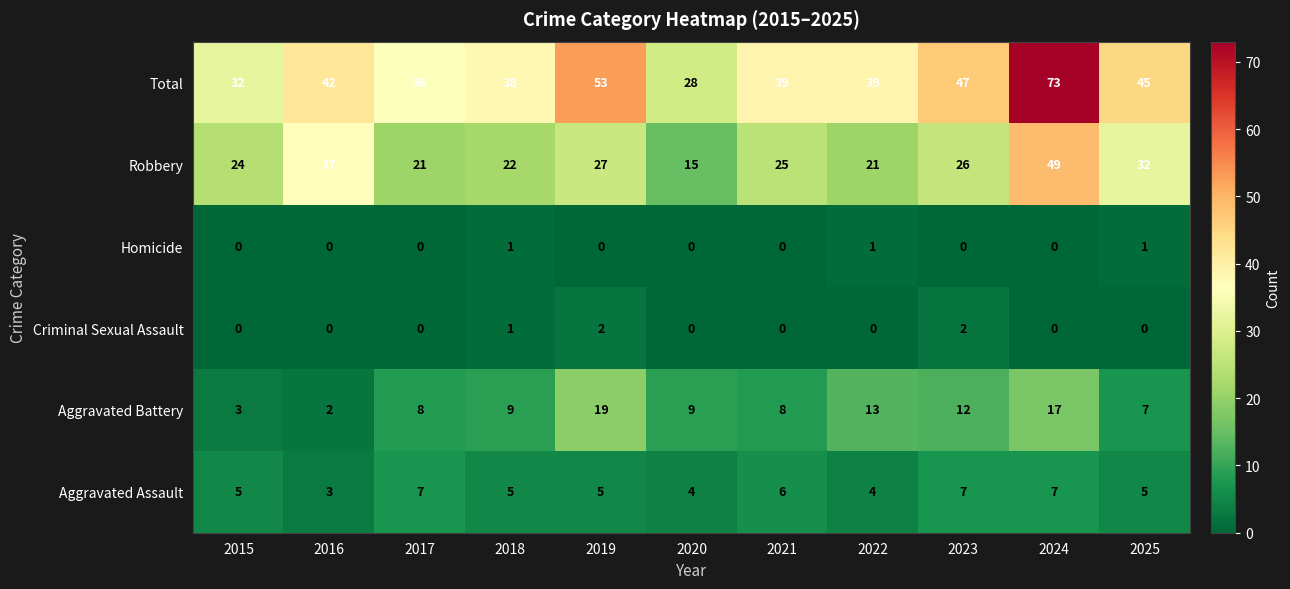

Is it true that Homicide equals -1 at 2016?

False